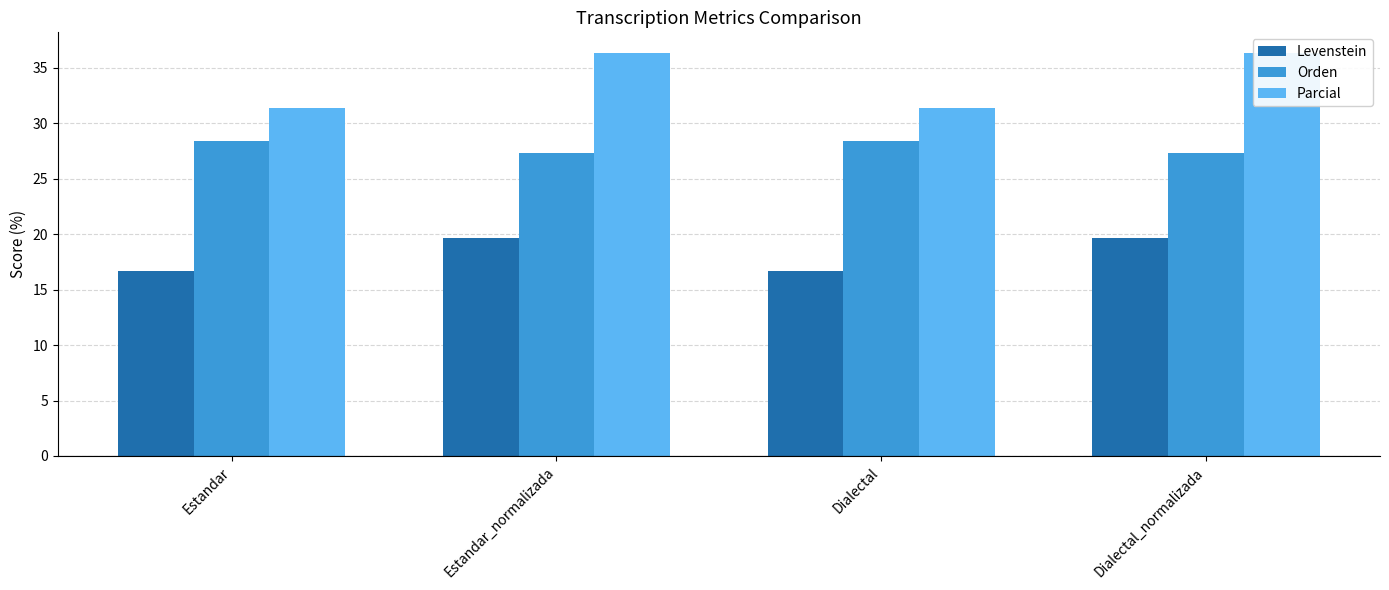

Read the Orden value at Estandar.

28.4